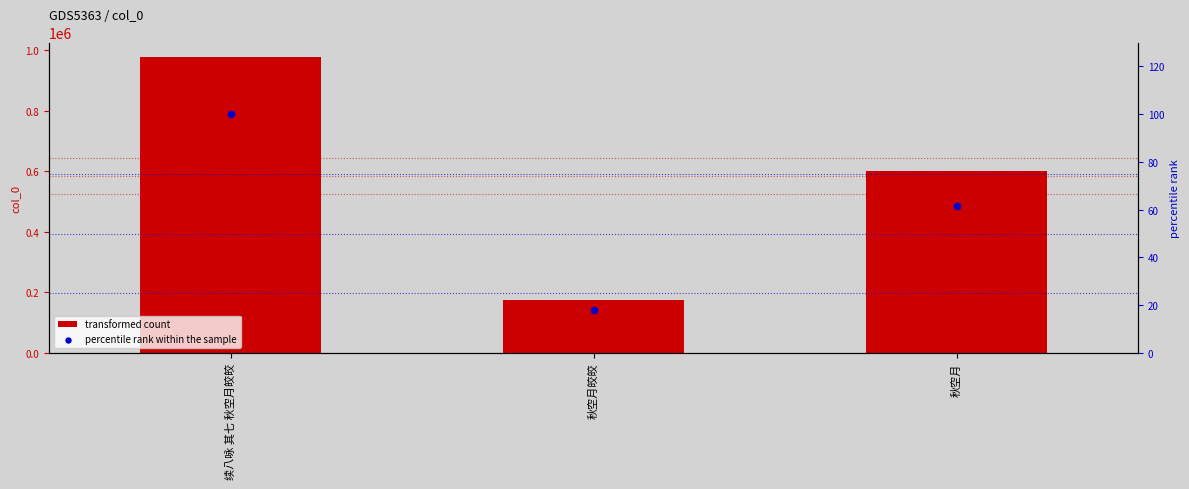

At how many categories does at least one series exceed 152231?

3